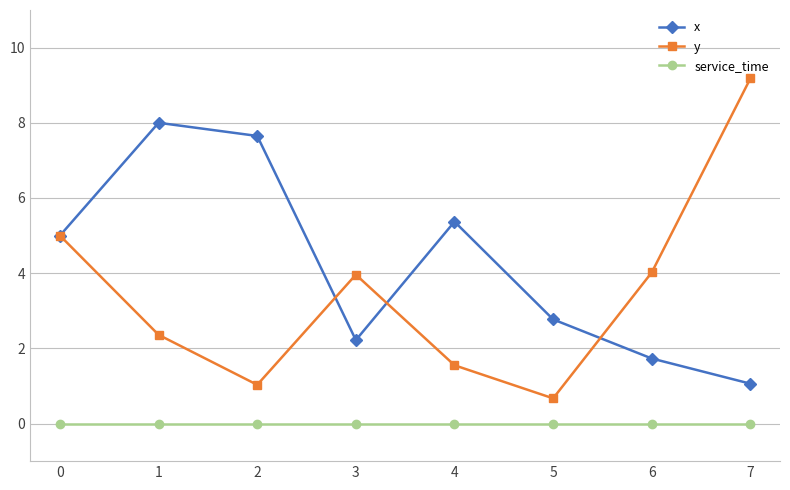

At how many categories does at least one series exceed 3?

7